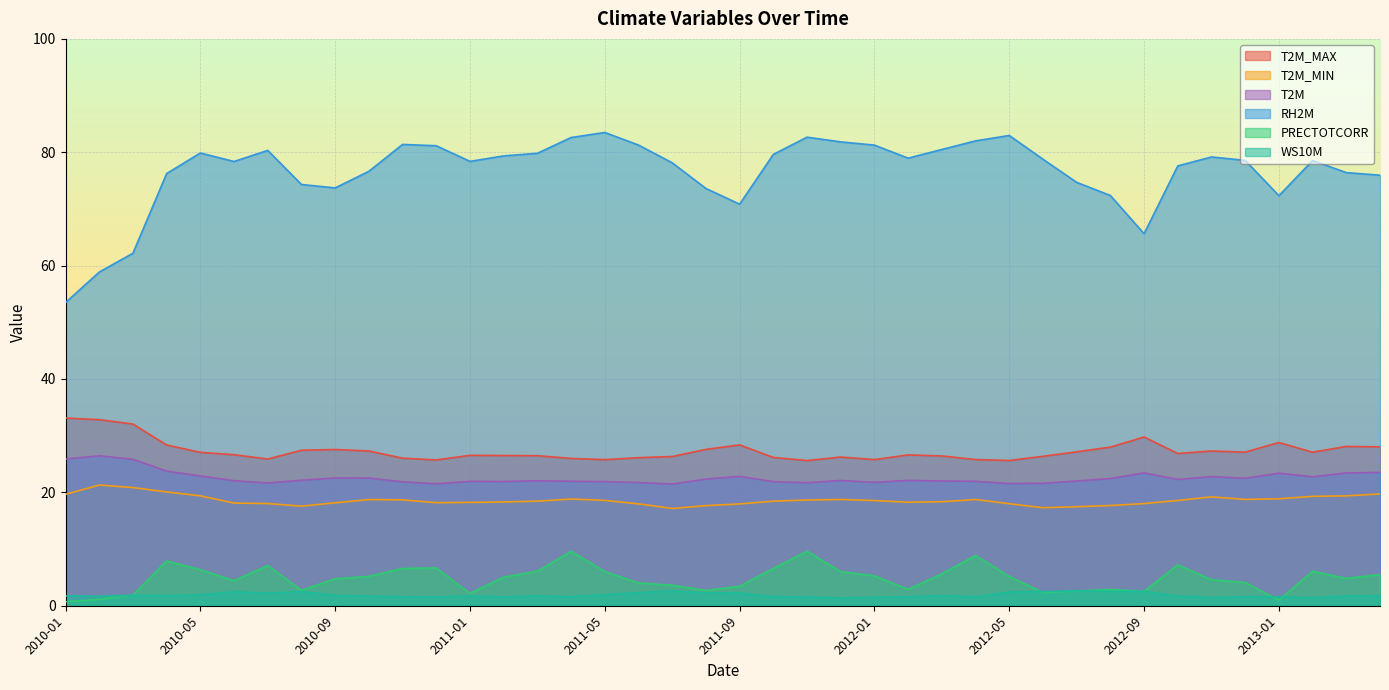

What is the label of the 14th point from the right?

2012-03